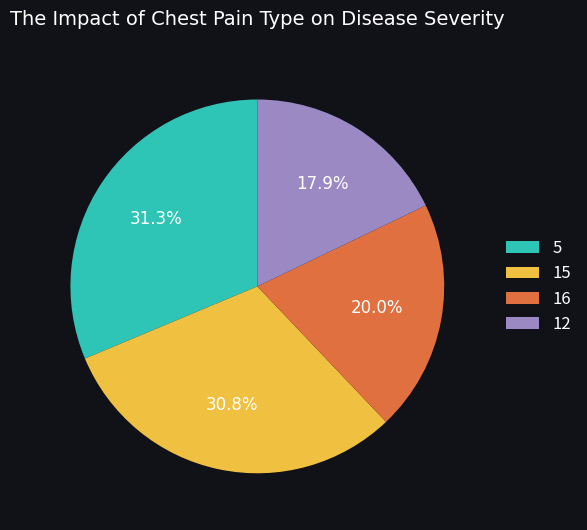

What is the ratio of the value at 16 to the value at 5?

0.6